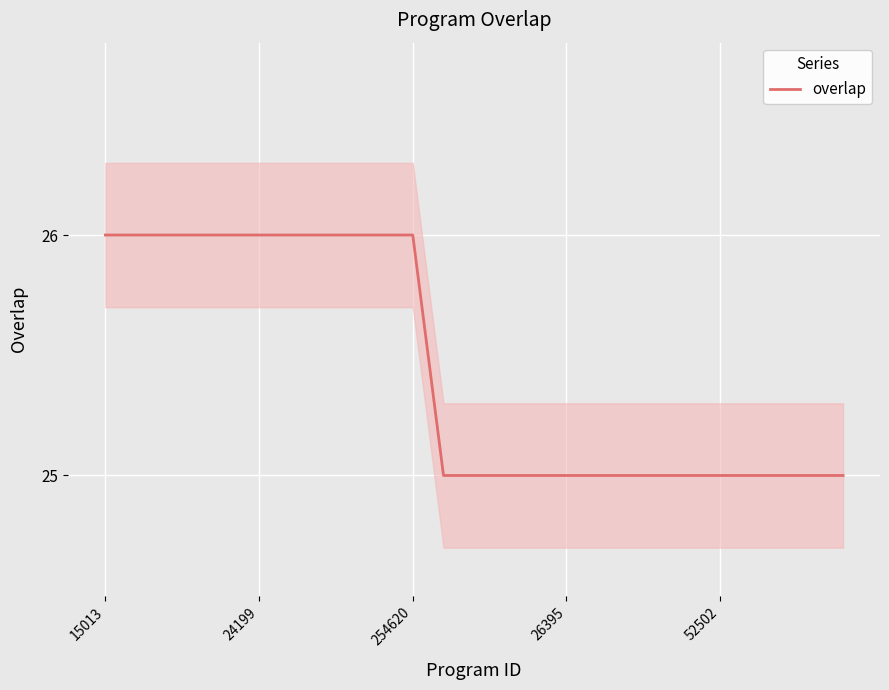

True or false: the data has more than 1 interior local peaks.

False